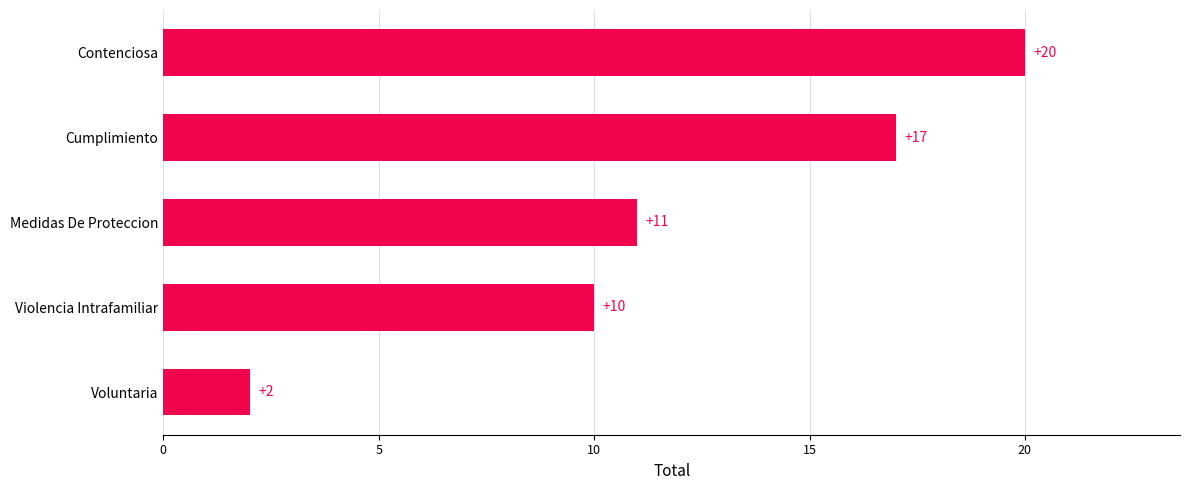

Reading top to bottom, list all the values displayed in this chart.

20	17	11	10	2